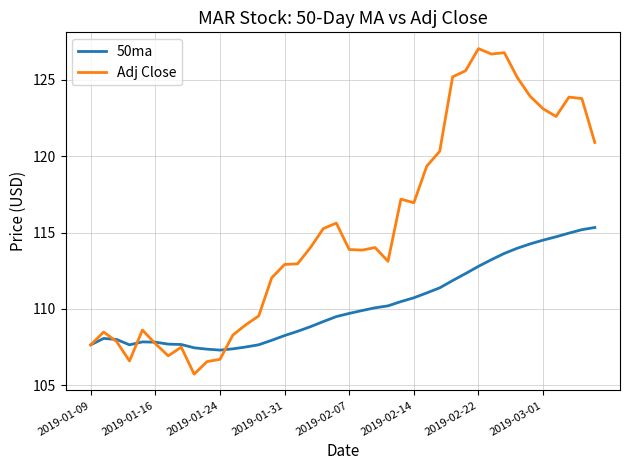

Count the number of data series in this chart.

2